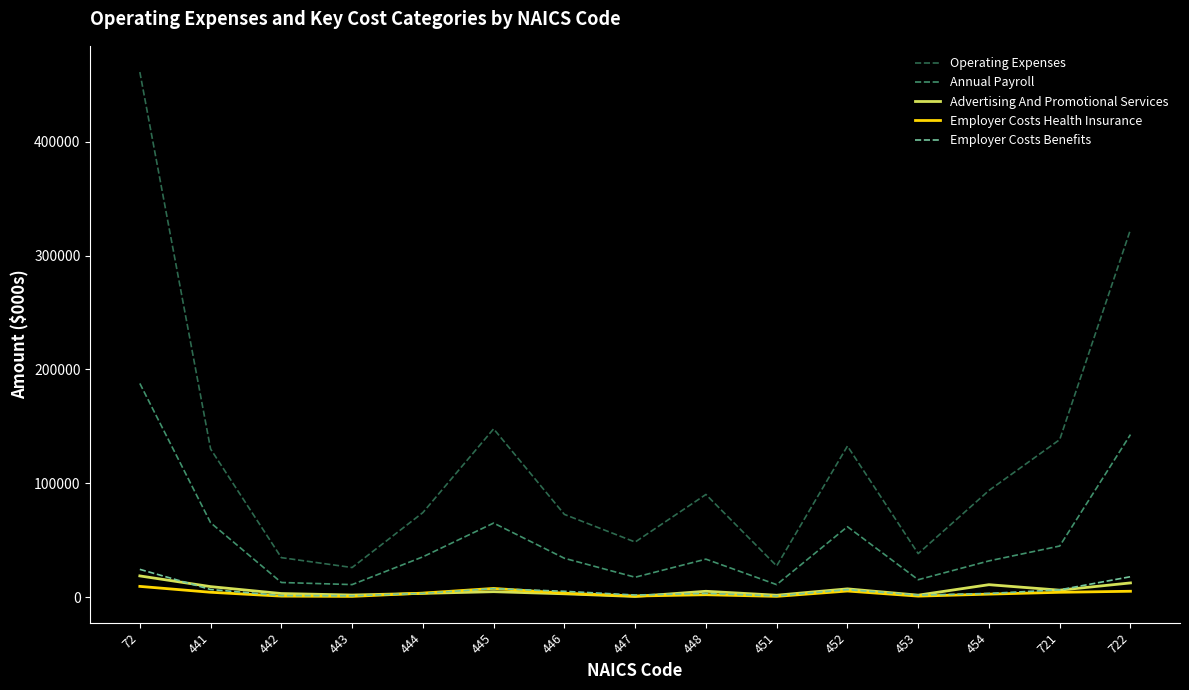

What is the average value of the Advertising And Promotional Services series?

6023.7